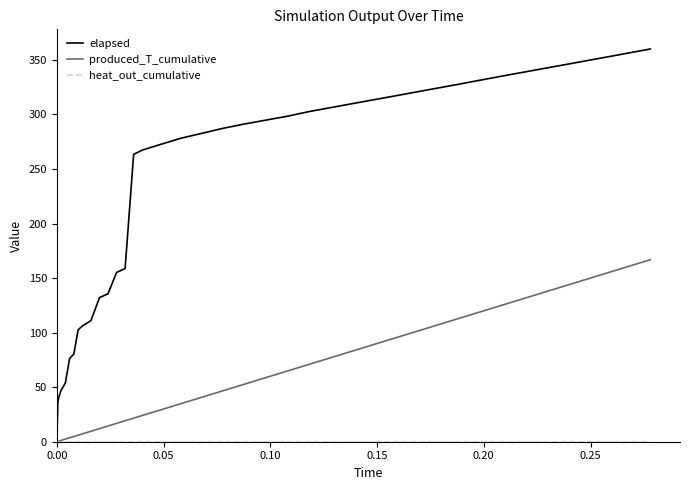

Which series has the largest total across all categories?

elapsed